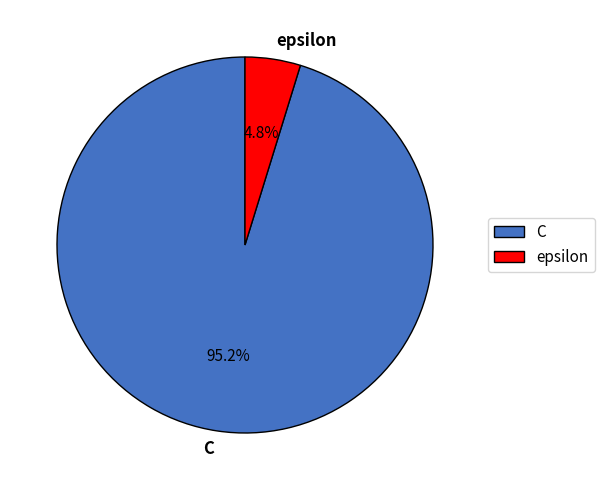

How many segments does this pie chart have?

2